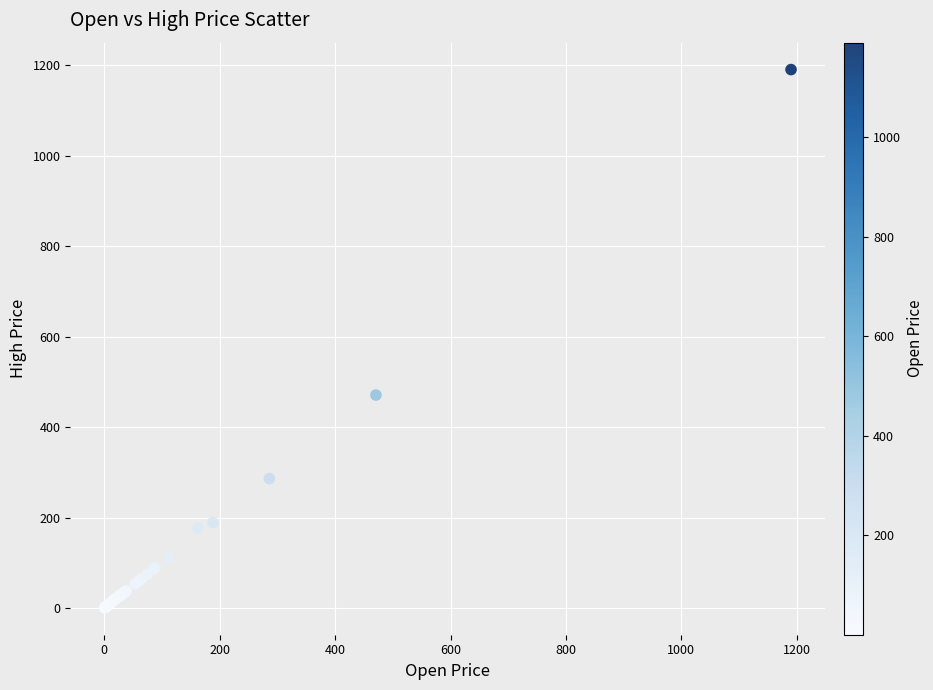

What Y value in the scatter plot is closest to 595?

470.7